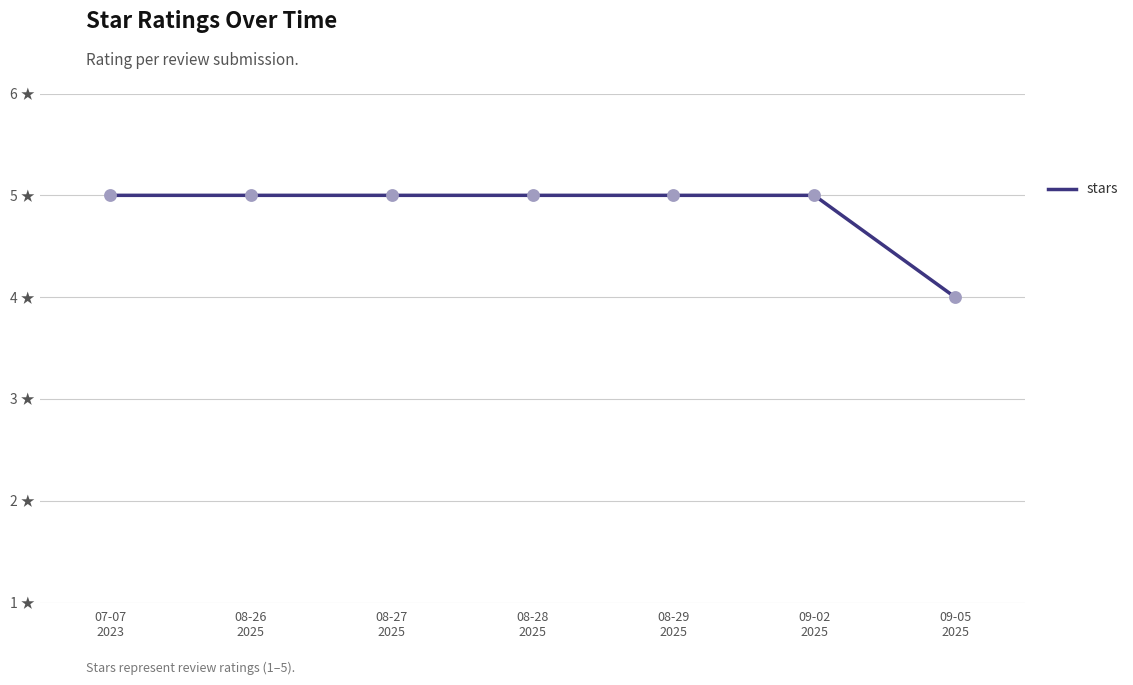

What is the ratio of the value at 09-05
2025 to the value at 08-29
2025?

0.8